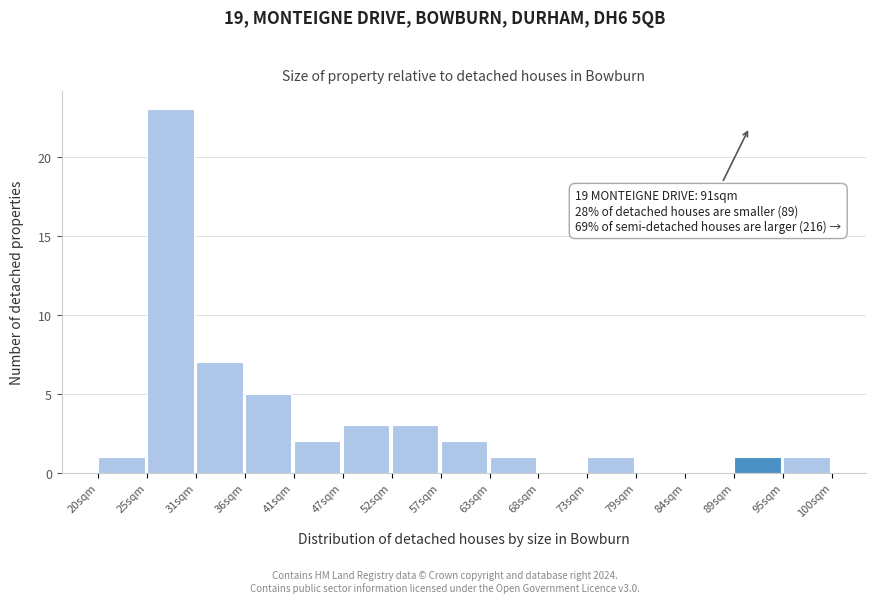

Over which range of the x-axis is the bar tallest?

25 to 31